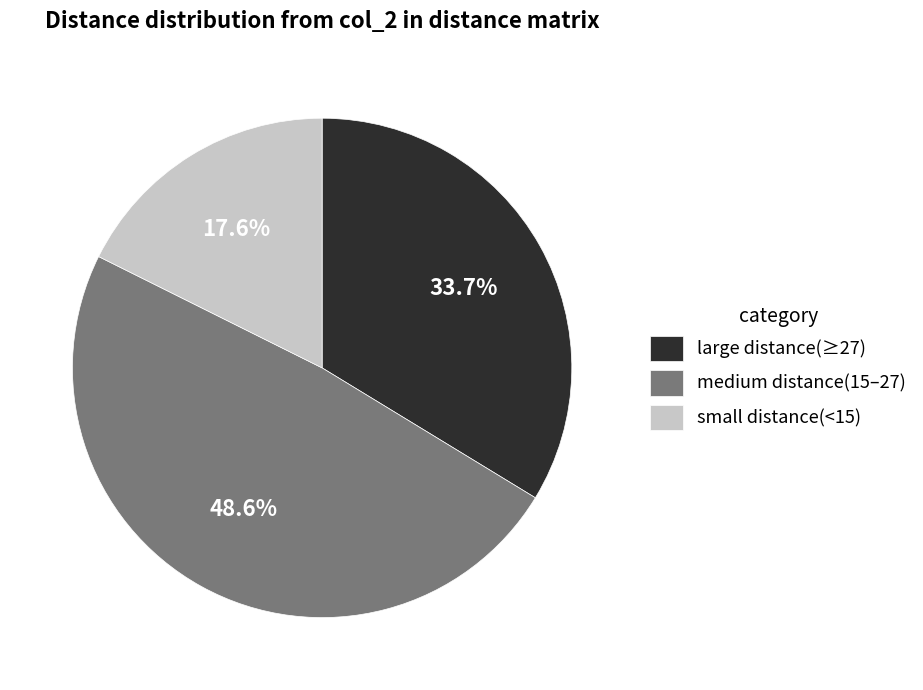

Which slice is the largest?

medium distance(15–27)